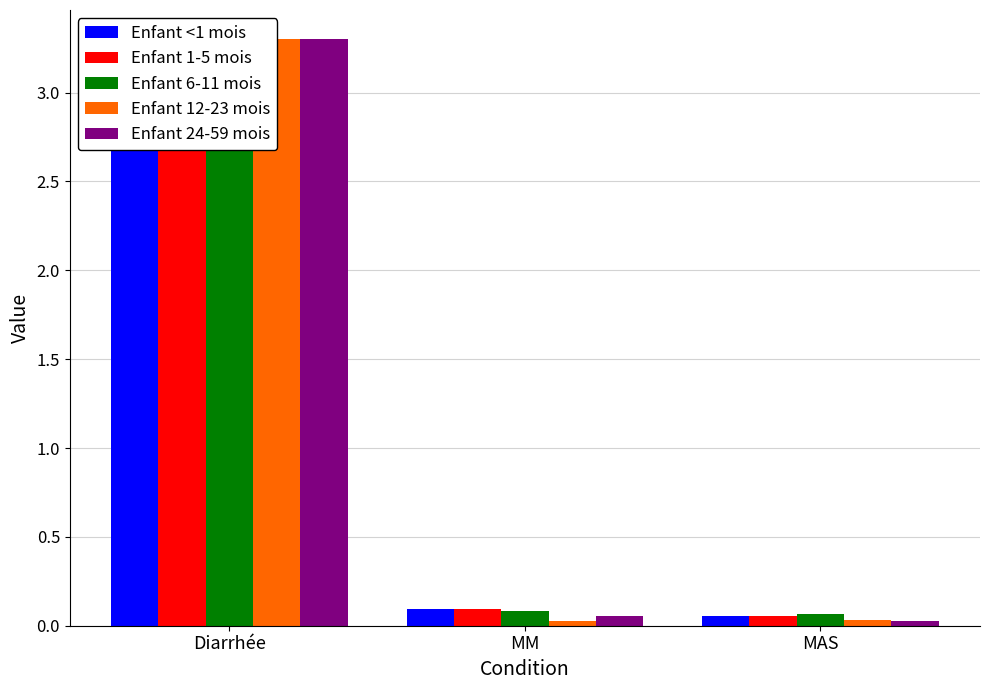

Which series has the widest spread of values?

Enfant 24-59 mois